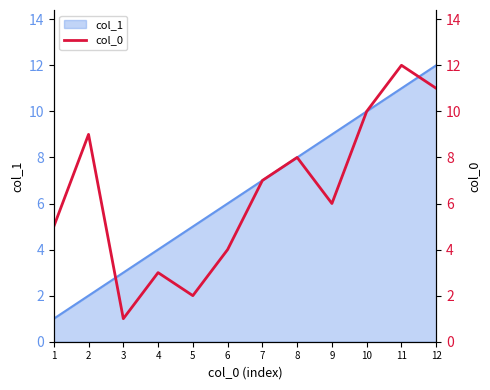

What is the average value?

6